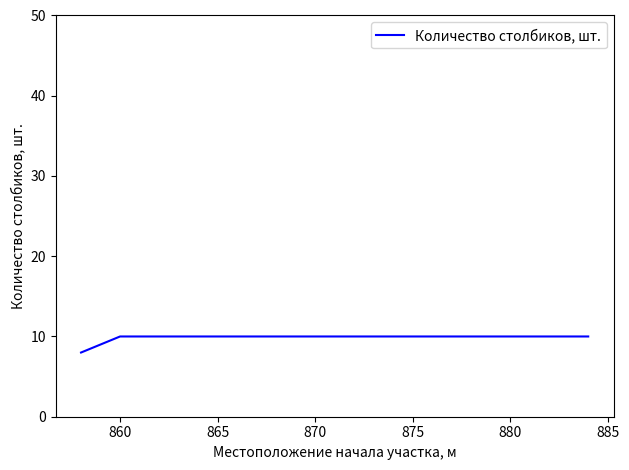

The chart shows a value of 10 at 865. True or false?

True